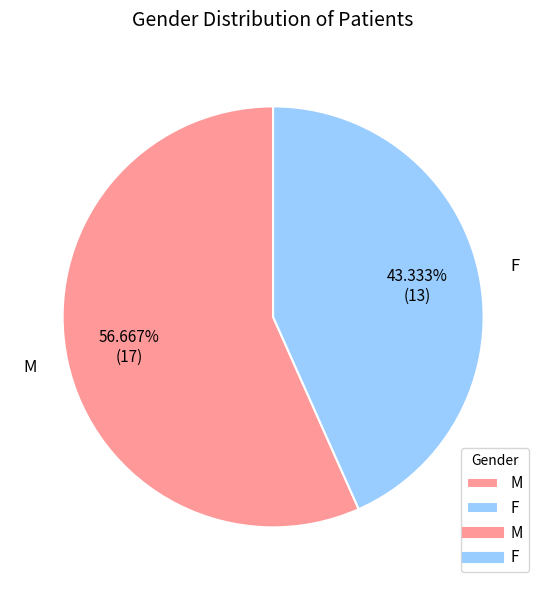

How many segments does this pie chart have?

2